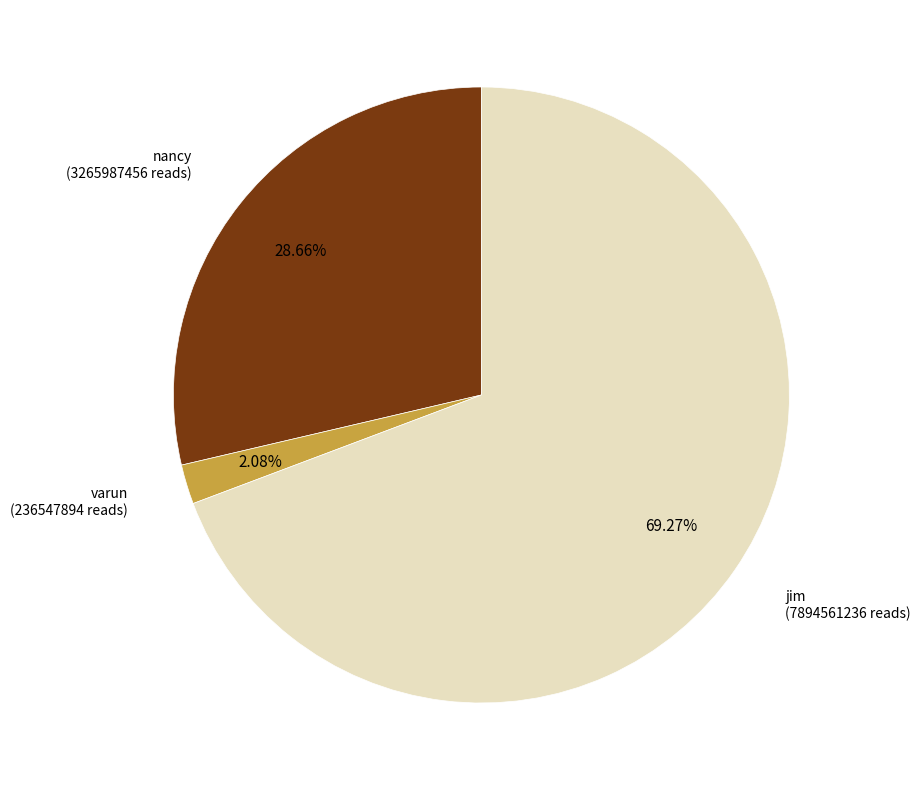

Rank the categories by value from lowest to highest.

varun, nancy, jim